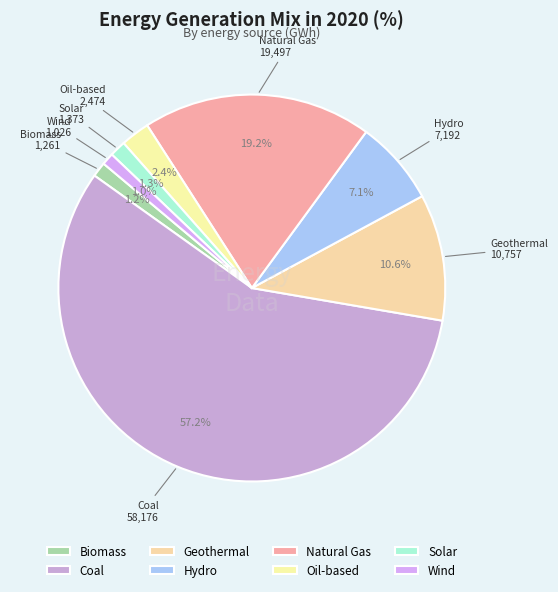

Which category accounts for the majority?

Coal